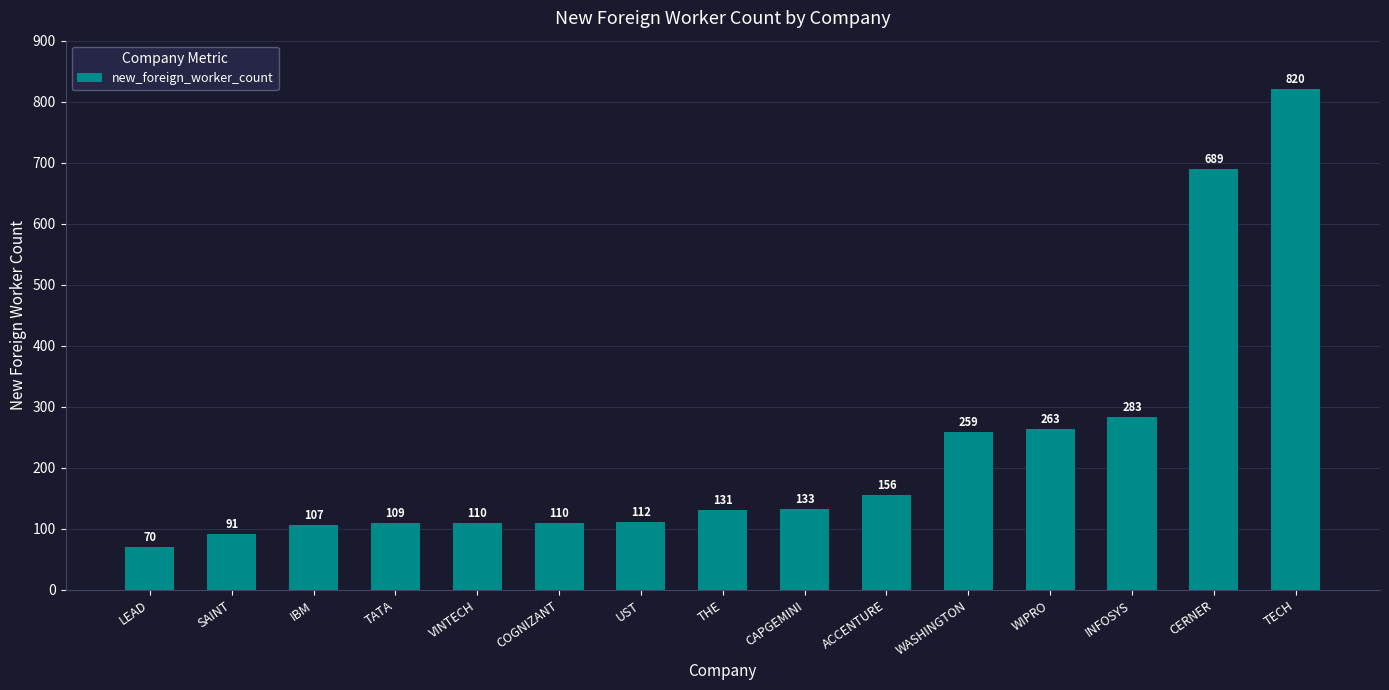

Reading left to right, what are all the values shown in this chart?

LEAD=70	SAINT=91	IBM=107	TATA=109	VINTECH=110	COGNIZANT=110	UST=112	THE=131	CAPGEMINI=133	ACCENTURE=156	WASHINGTON=259	WIPRO=263	INFOSYS=283	CERNER=689	TECH=820